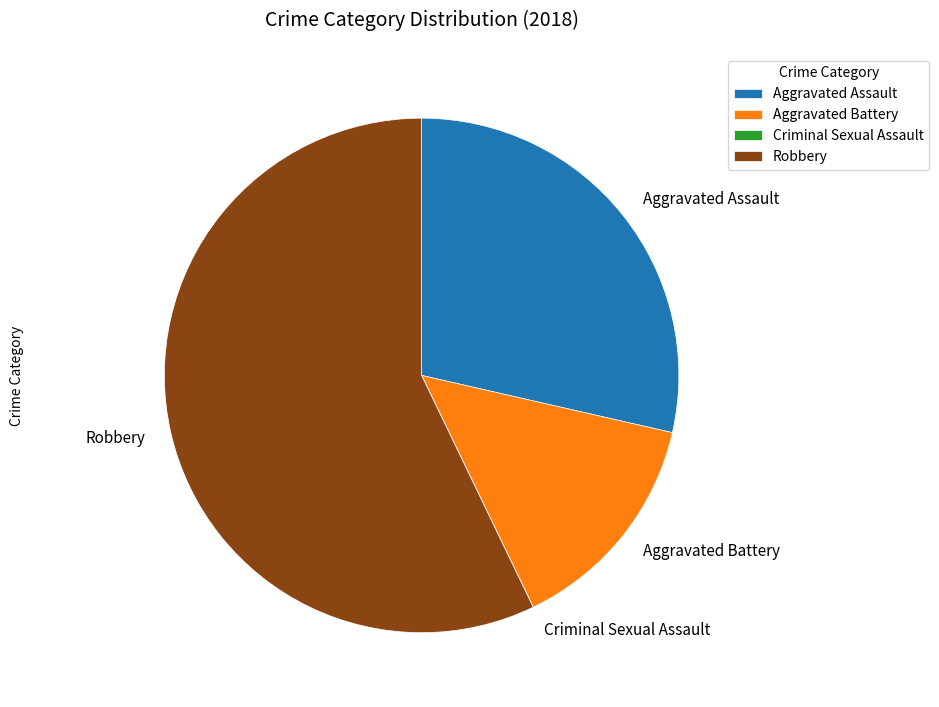

Is it true that Aggravated Assault is 29% of the pie?

True